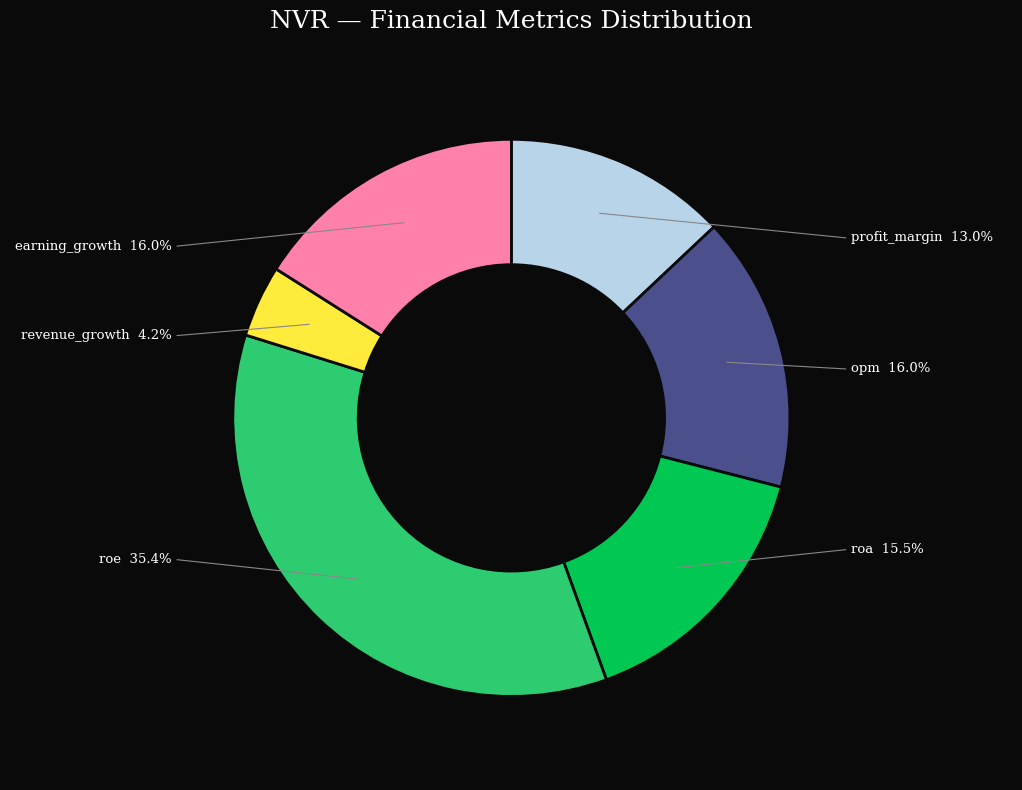

Does any single category account for the majority?

No